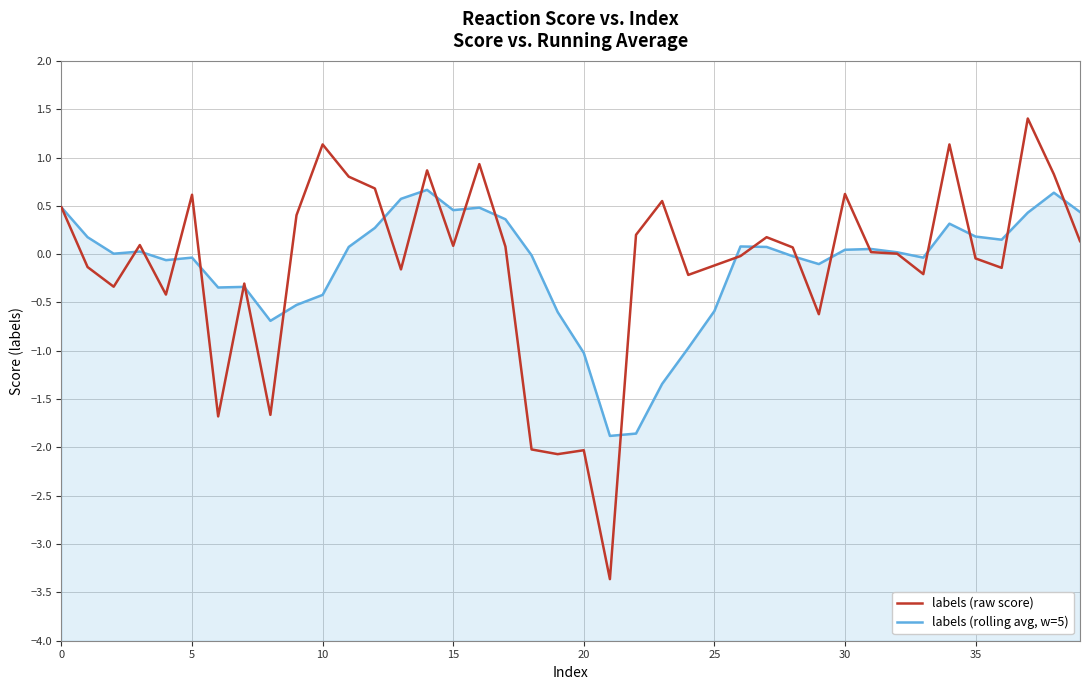

What is the average value of the labels (rolling avg, w=5) series?

-0.1